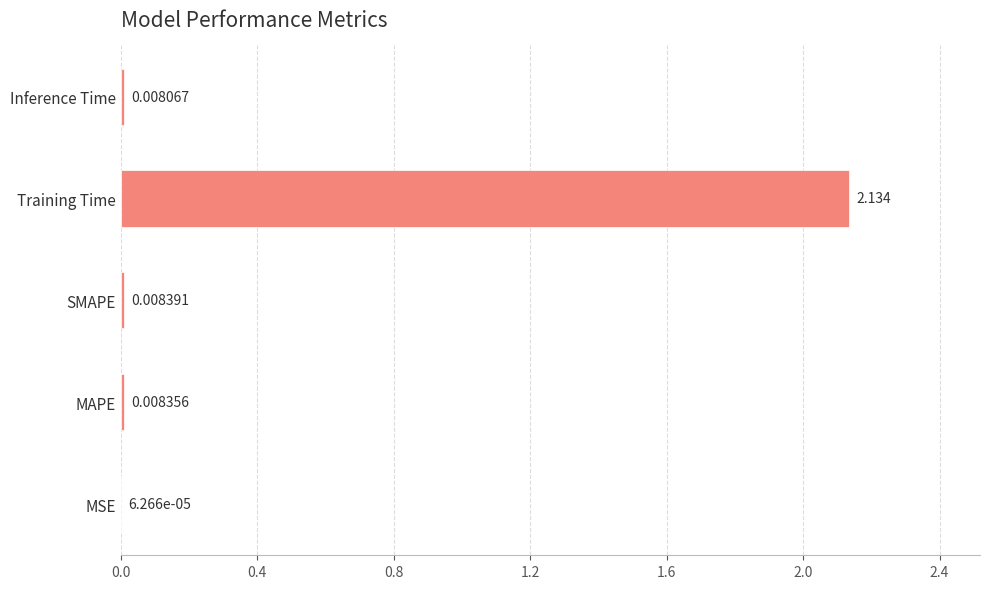

At which category does the chart reach its peak across all series?

Training Time